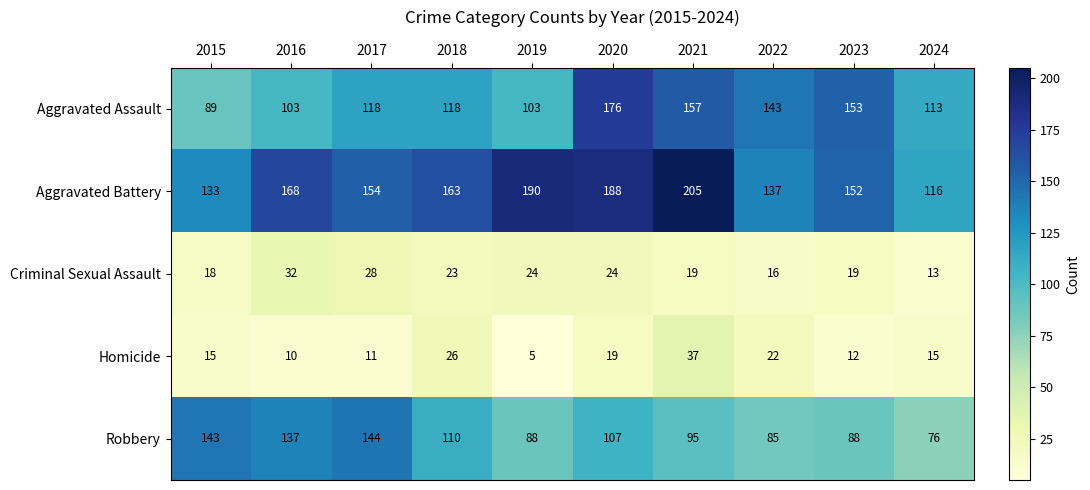

What is the smallest value displayed?

5